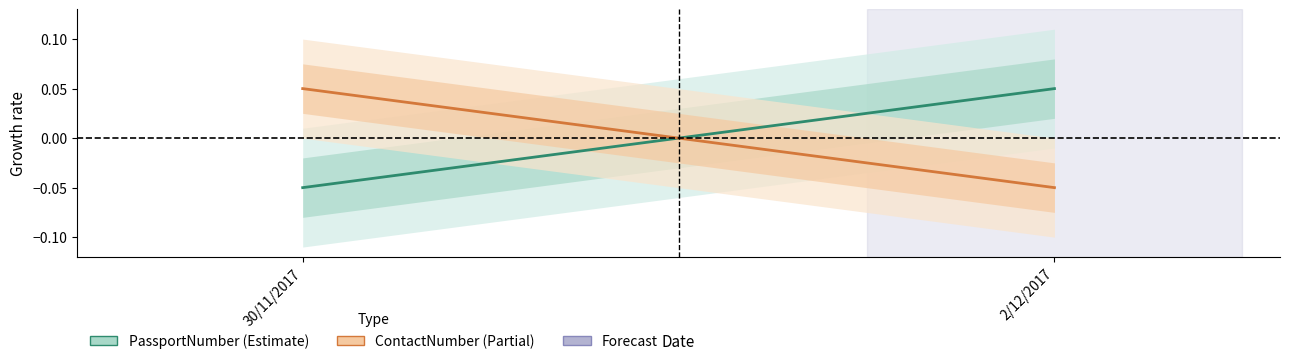

At which category is the sum across all series the highest?

30/11/2017